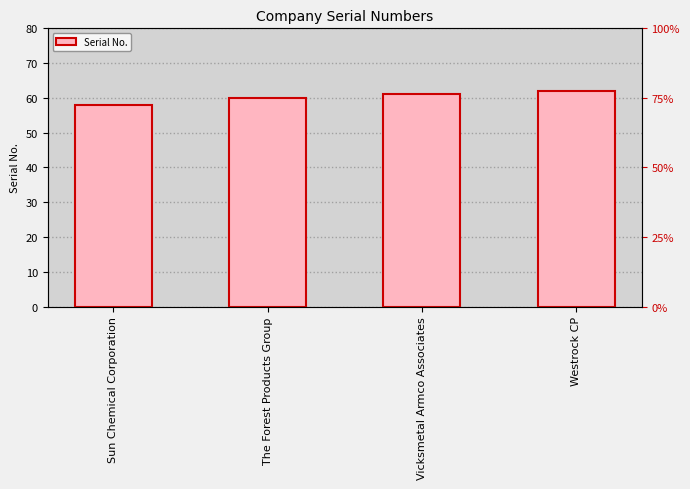

What is the value of the 3rd bar from the left?

61